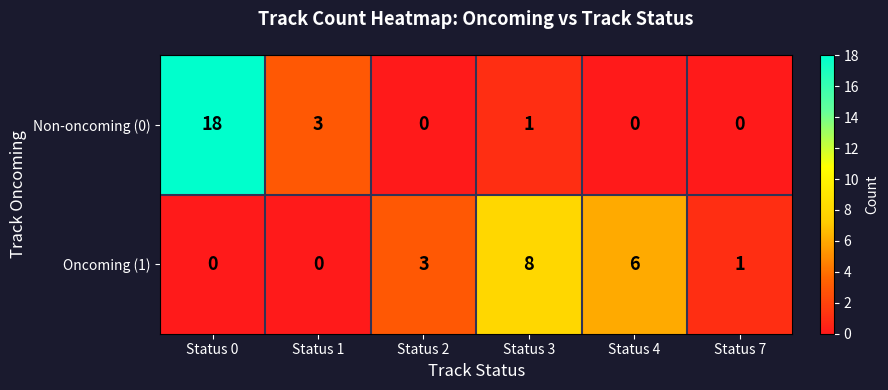

How many data points does each series have?

6